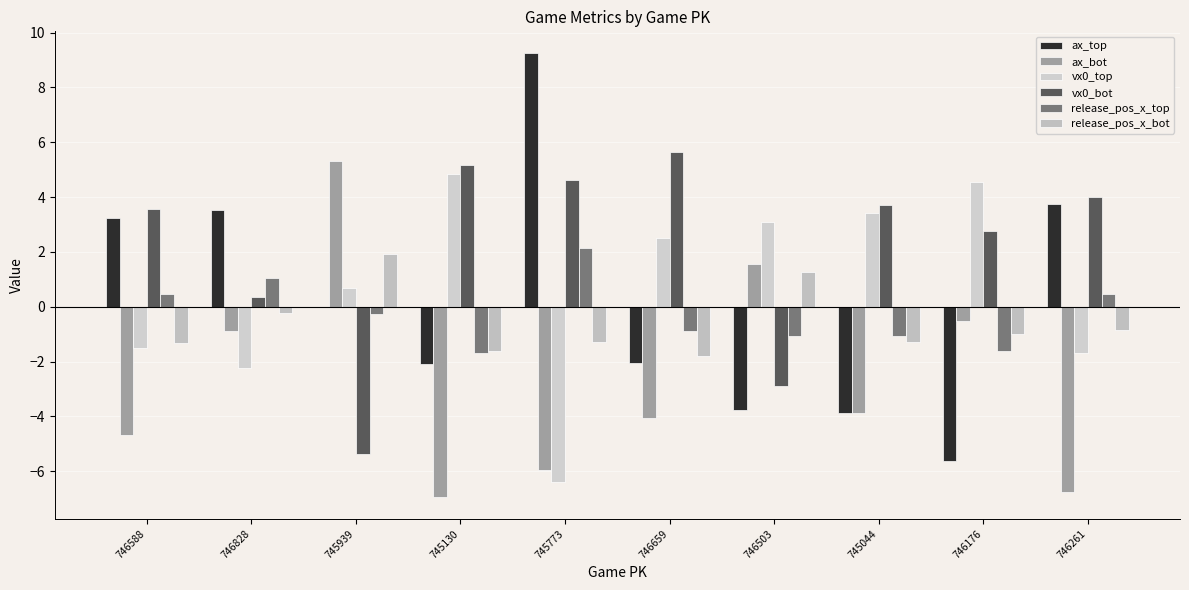

Where does the vx0_top series first go above 2?

745130